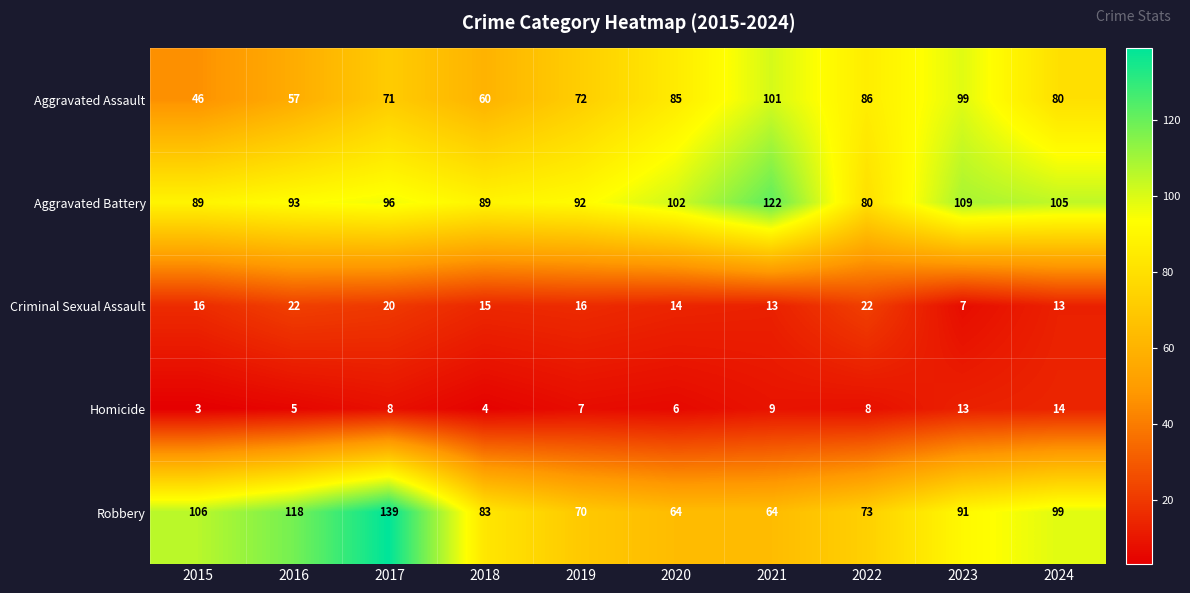

Read the Aggravated Assault value at 2019, to the nearest 5.

70